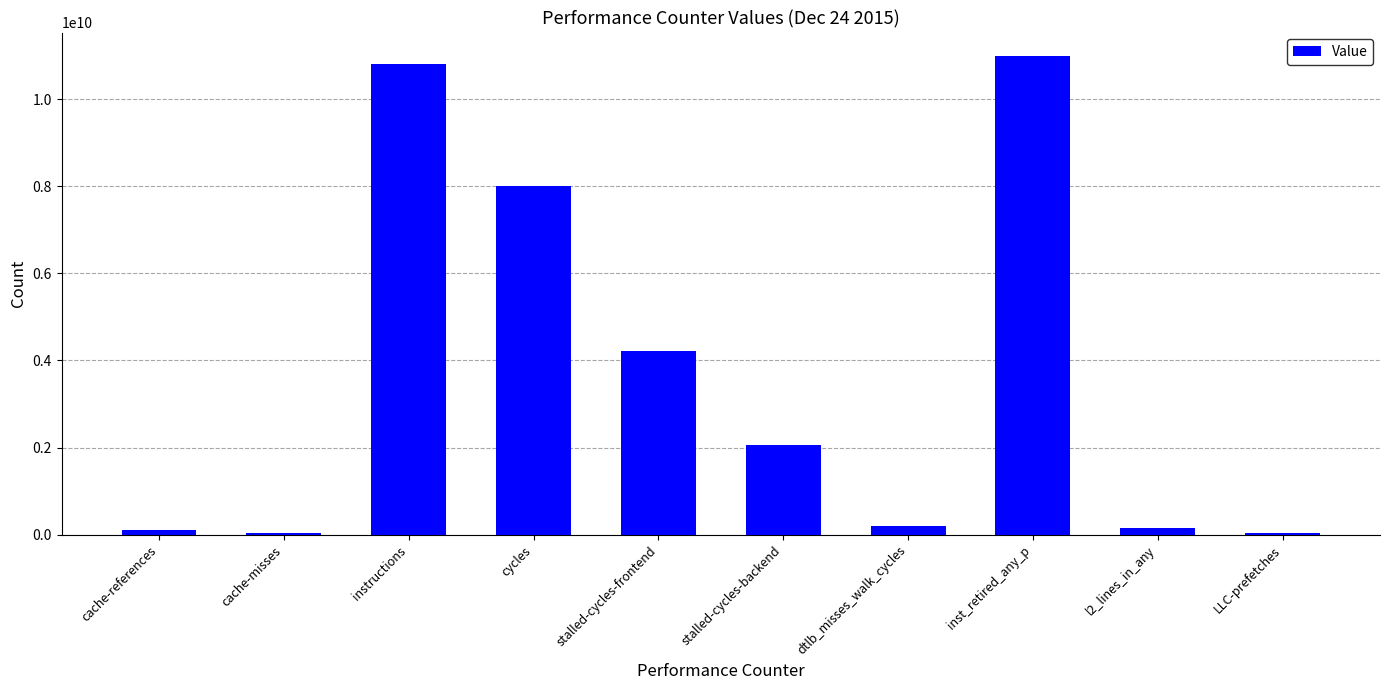

At which label is the value closest to 5504216640?

stalled-cycles-frontend